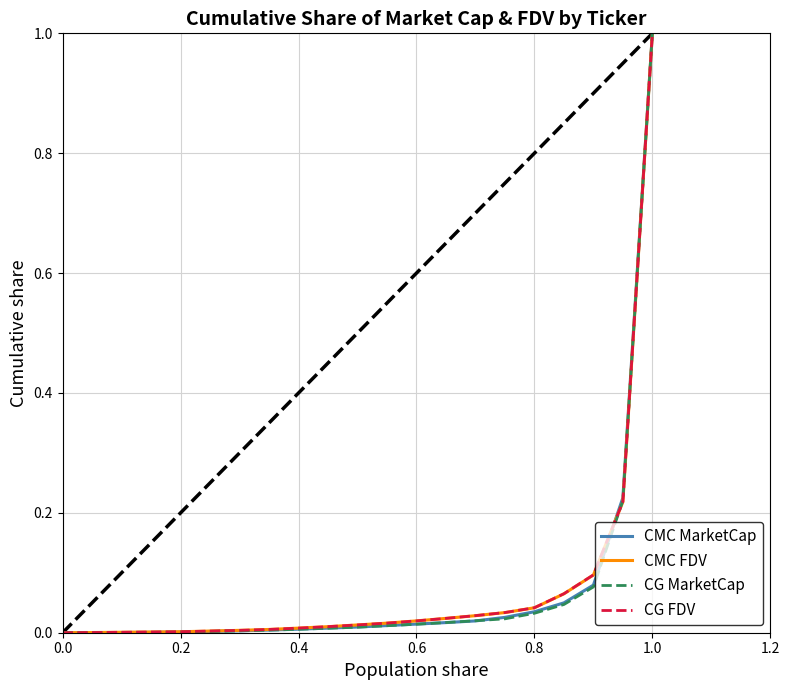

What is the highest value of the CMC MarketCap series?

1.0